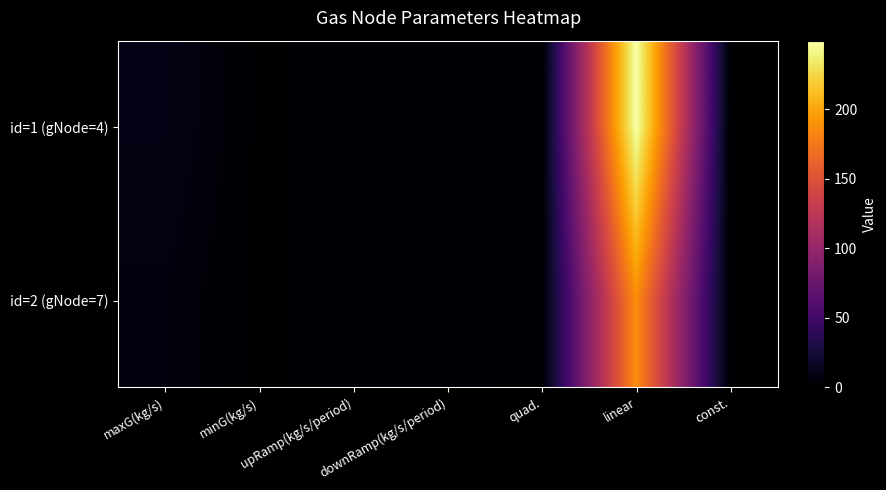

Reading left to right, extract all data points from this chart.

id=1 (gNode=4): maxG(kg/s)=10.0	minG(kg/s)=0.0	upRamp(kg/s/period)=3.0	downRamp(kg/s/period)=3.0	quad.=1.0	linear=249.1	const.=0.0
id=2 (gNode=7): maxG(kg/s)=6.0	minG(kg/s)=0.0	upRamp(kg/s/period)=3.0	downRamp(kg/s/period)=3.0	quad.=1.0	linear=186.9	const.=0.0